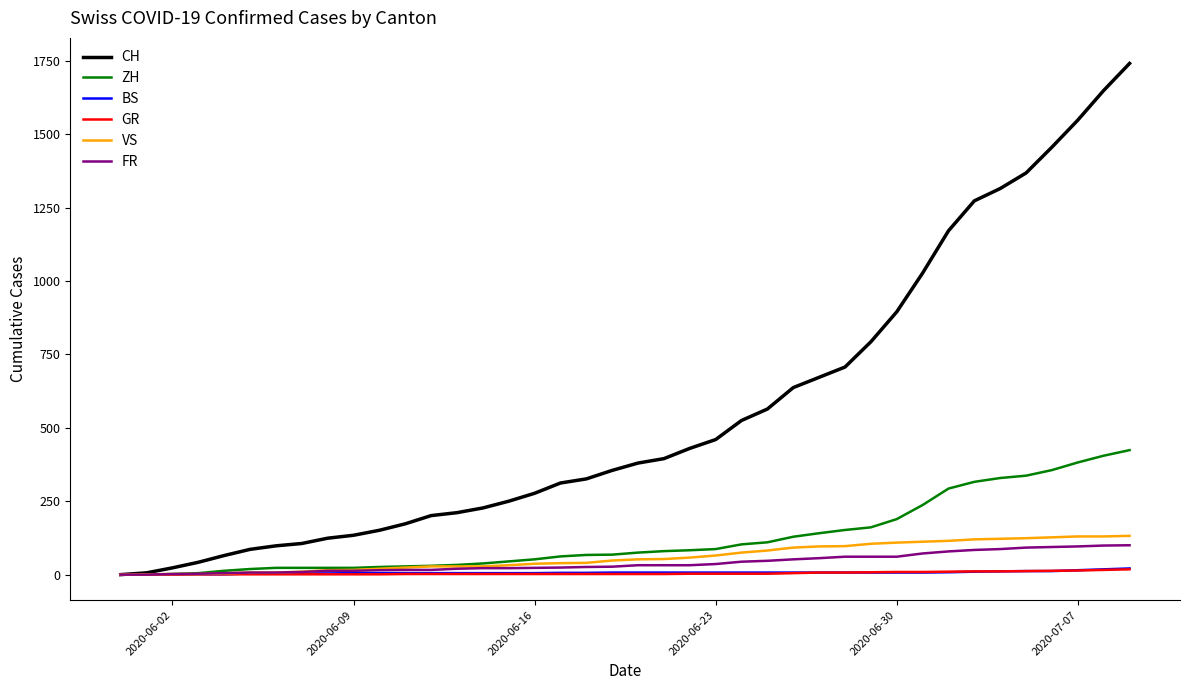

How many lines are shown in the chart?

6